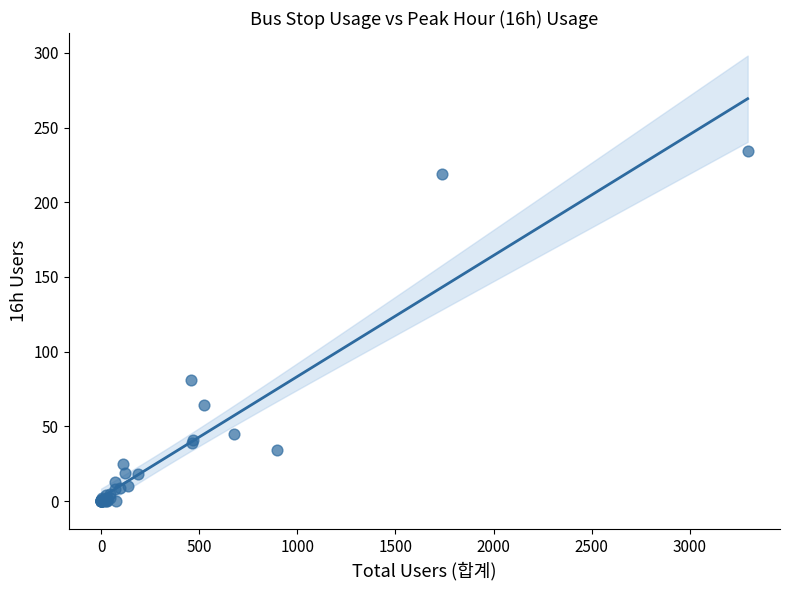

What Y value in the scatter plot is closest to 117?

81